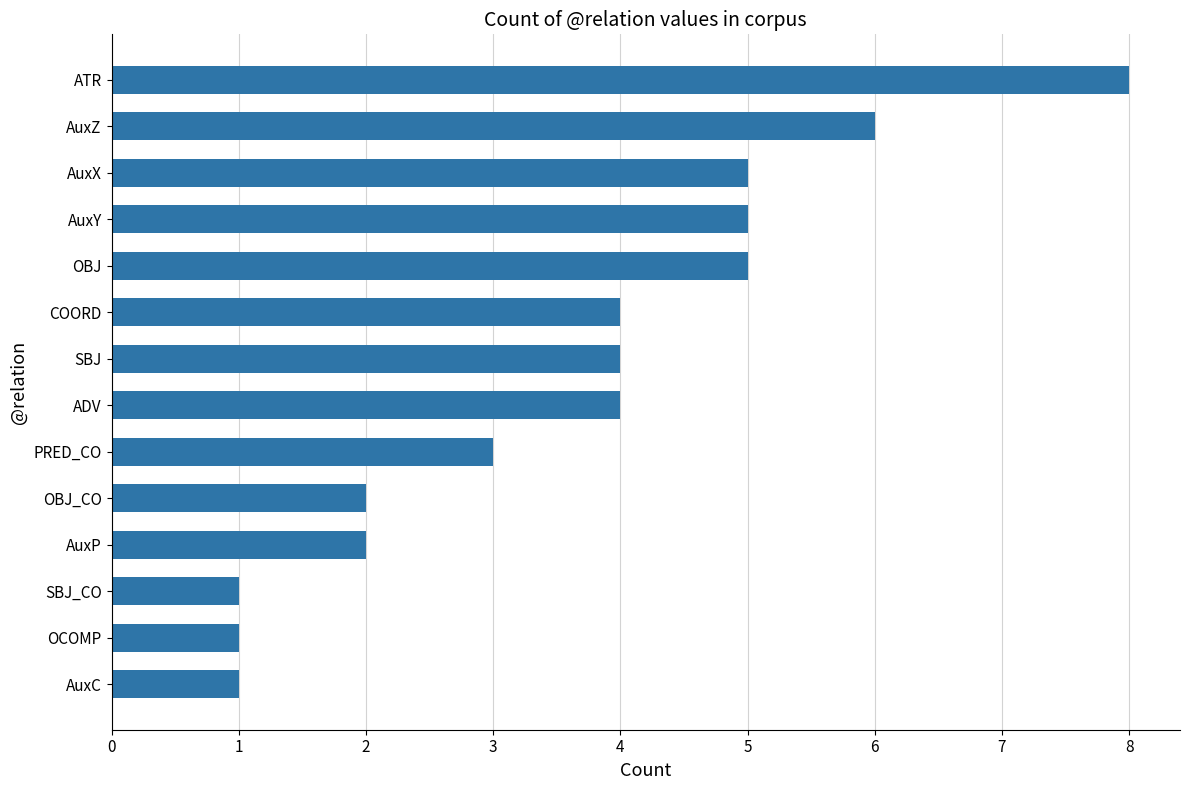

What is the approximate value at AuxY?

5